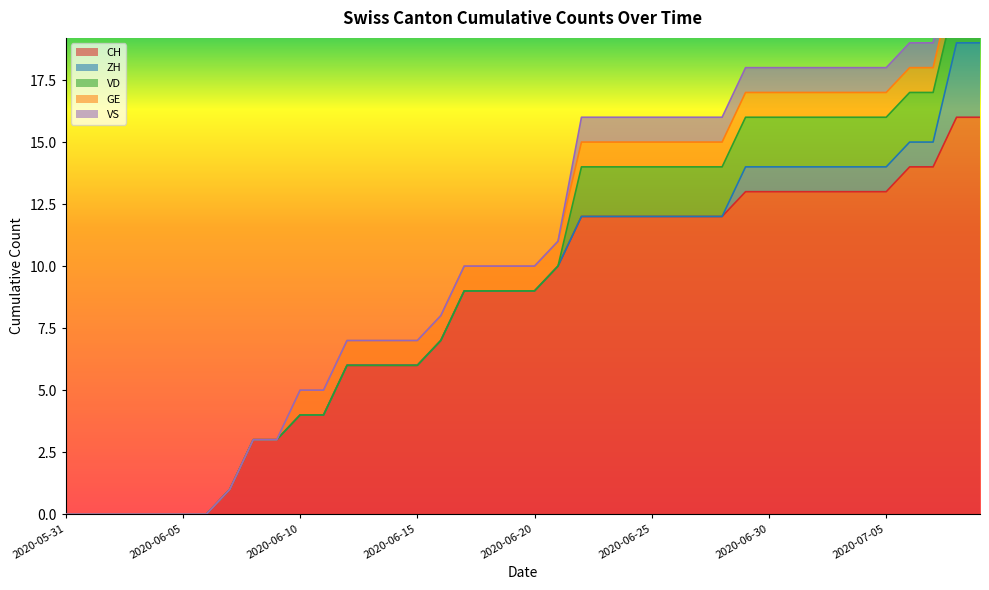

What is the highest value of the ZH series?

3